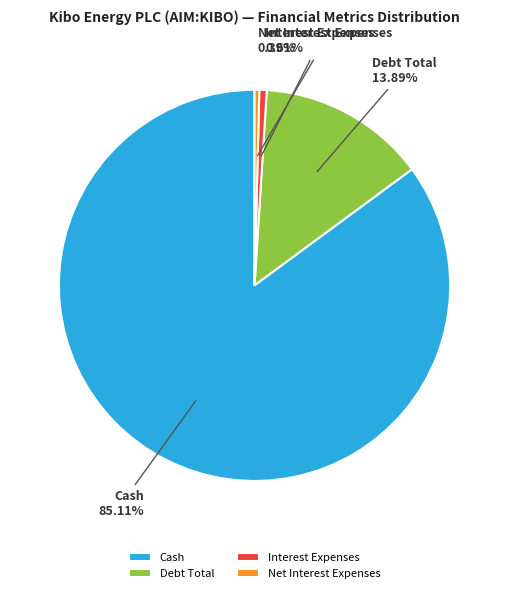

Between Net Interest Expenses and Debt Total, which is larger?

Debt Total